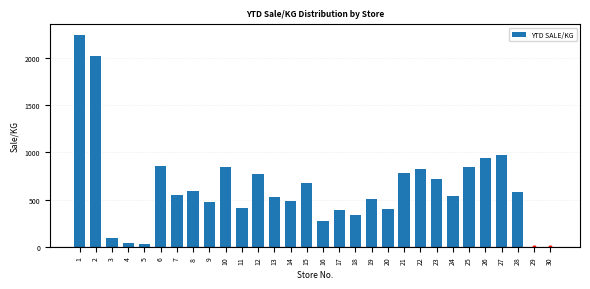

The value at 20 is 106.2. True or false?

False